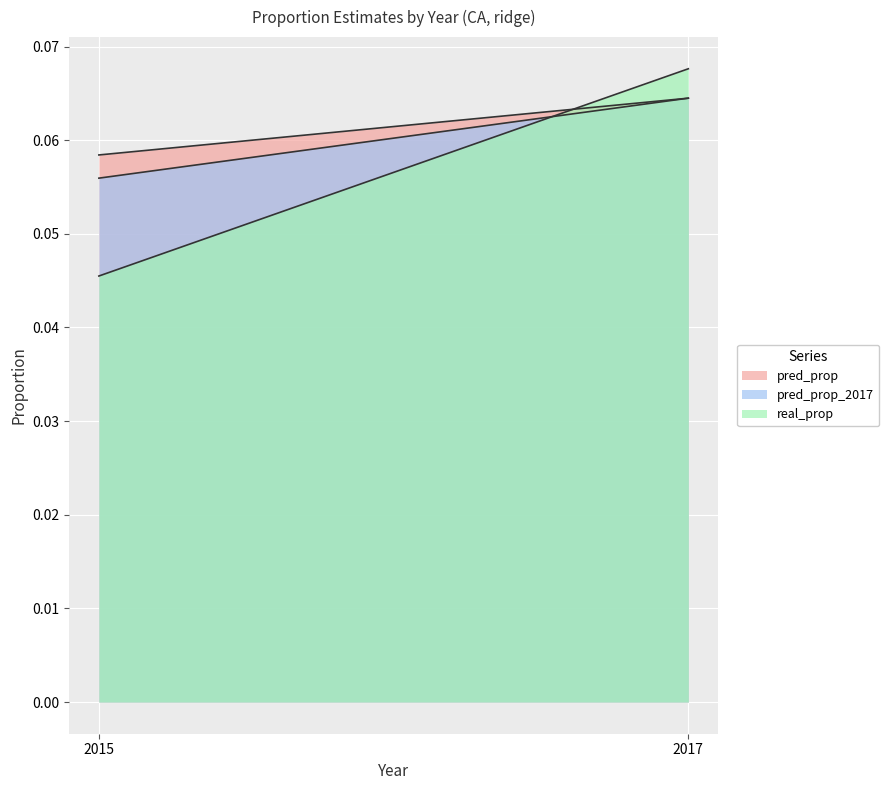

Is it true that pred_prop equals 0.1 at 2015?

False